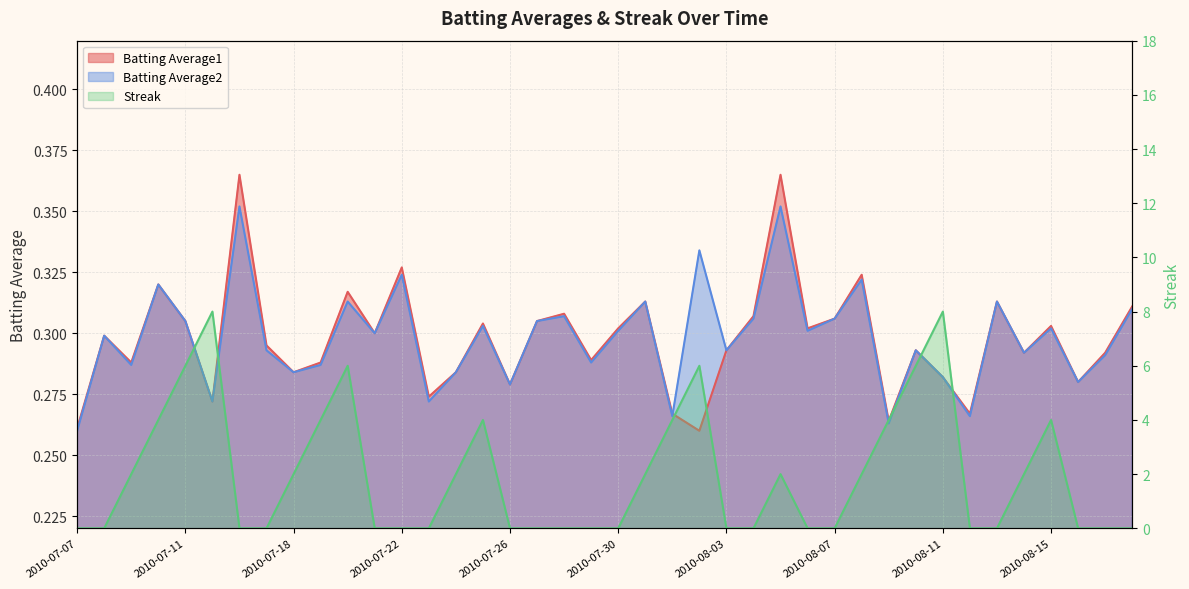

How many data points does each series have?

40